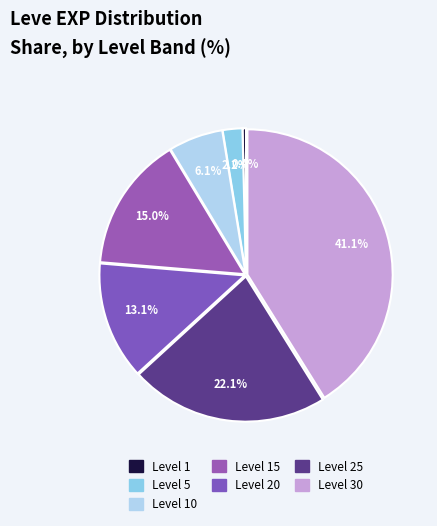

Does Level 5 account for over 50% of the chart?

No